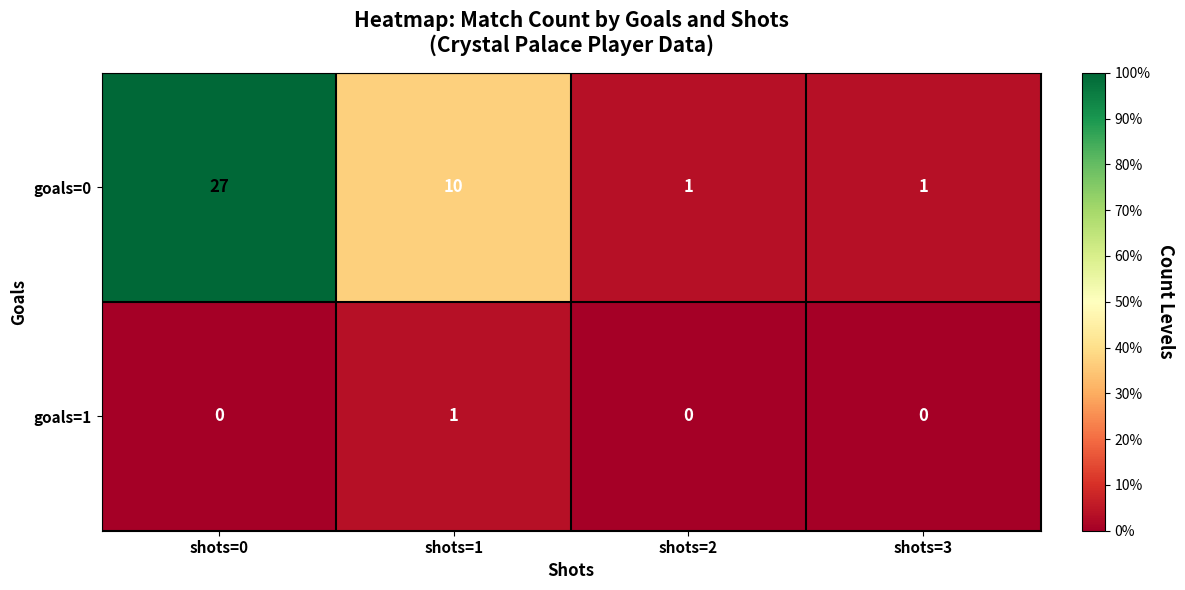

What is the spread (max minus min) of values at shots=1?

9